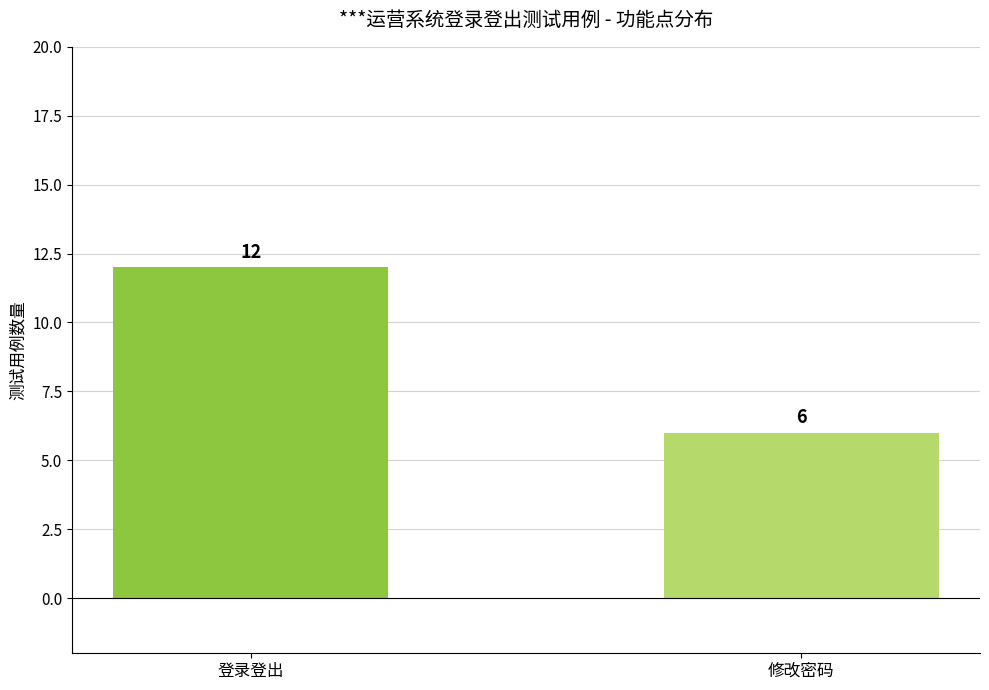

What is the sum of the values at 登录登出 and 修改密码?

18